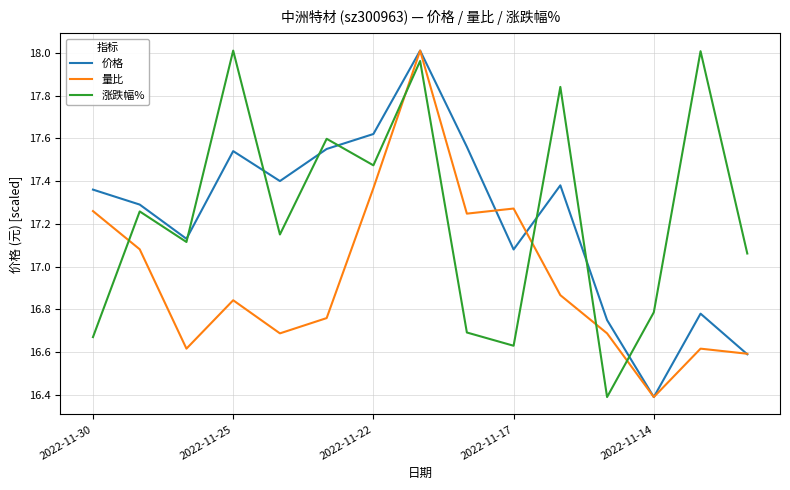

What is the average value of the 量比 series?

17.0